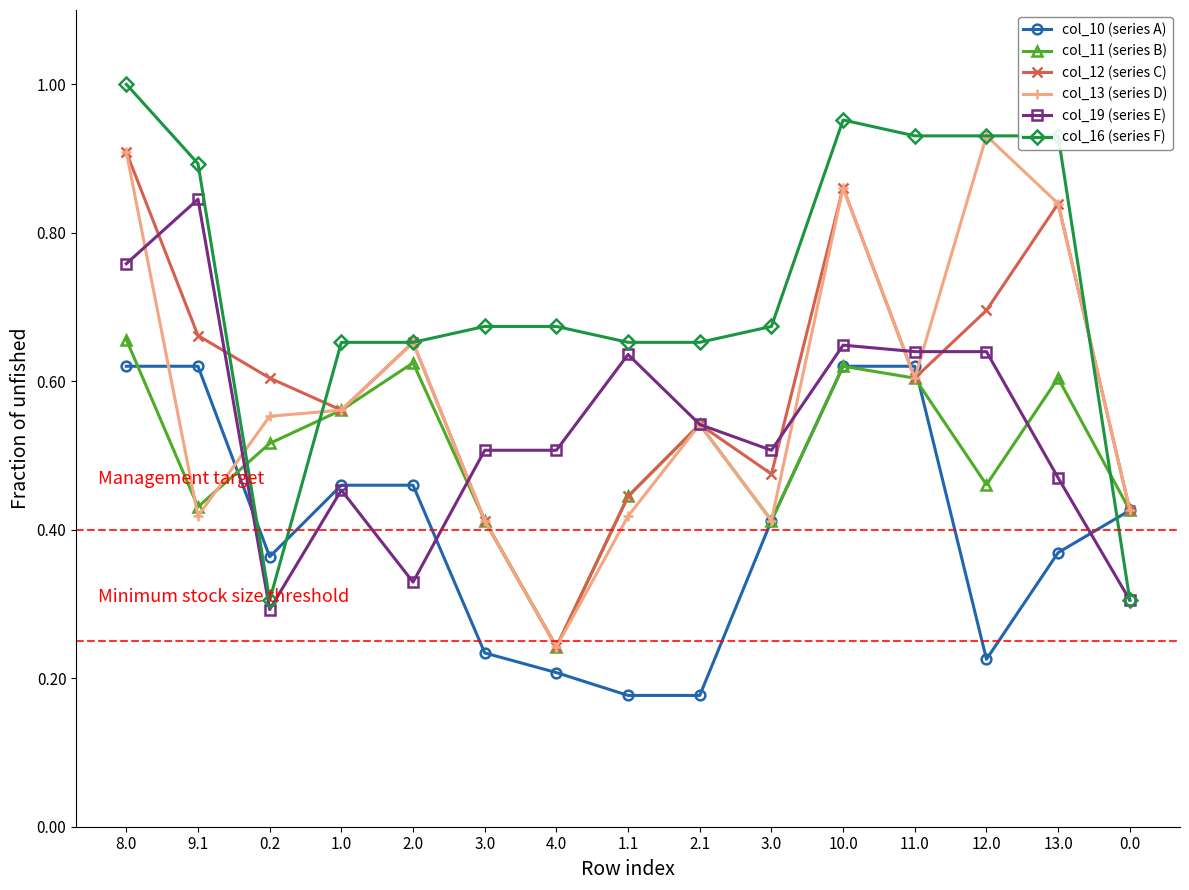

What is the maximum value shown in the chart?

1.0